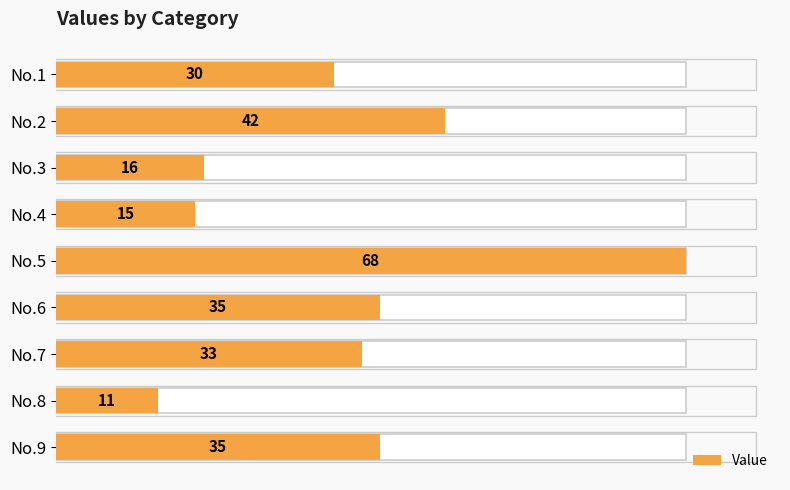

Which has a higher value, No.2 or No.1?

No.2